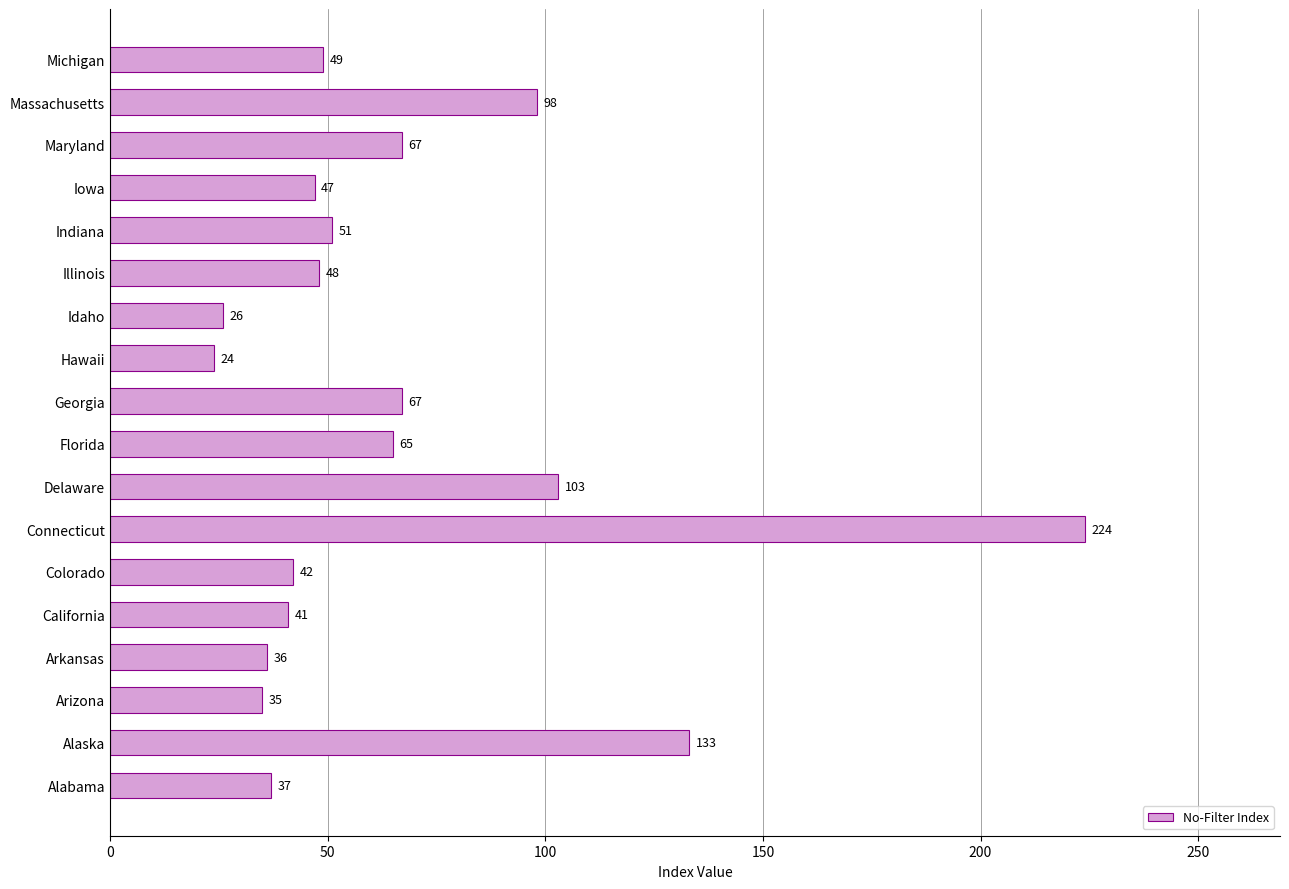

The value at Connecticut is 67. True or false?

False